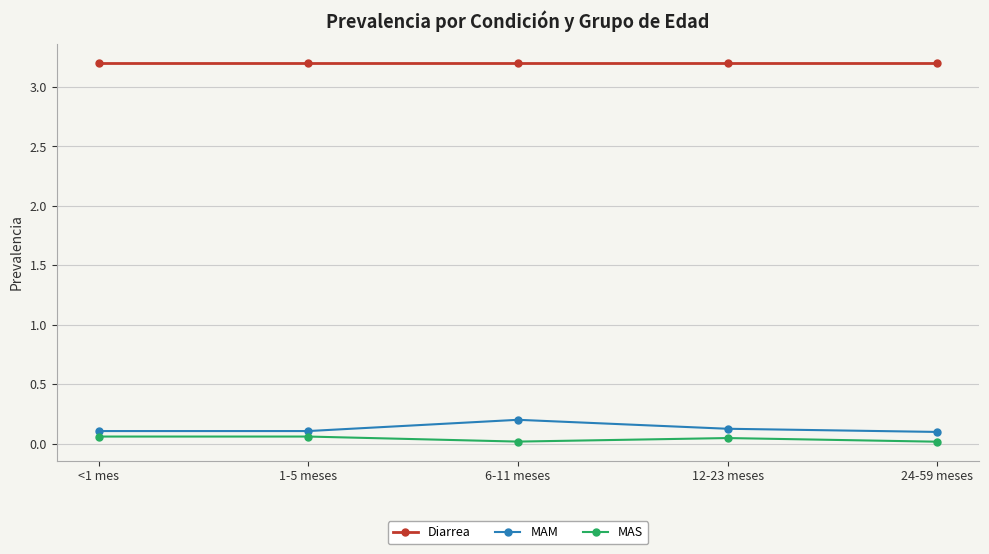

What is the label of the 4th point from the left?

12-23 meses